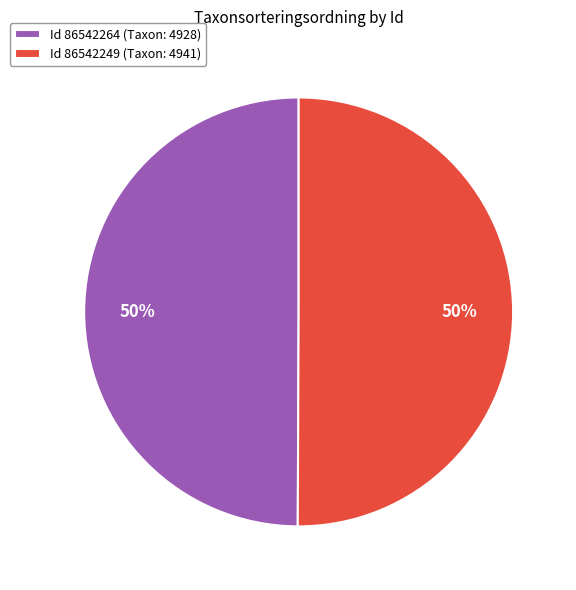

To the nearest percent, what percentage of the pie is Id 86542264 (Taxon: 4928)?

50%